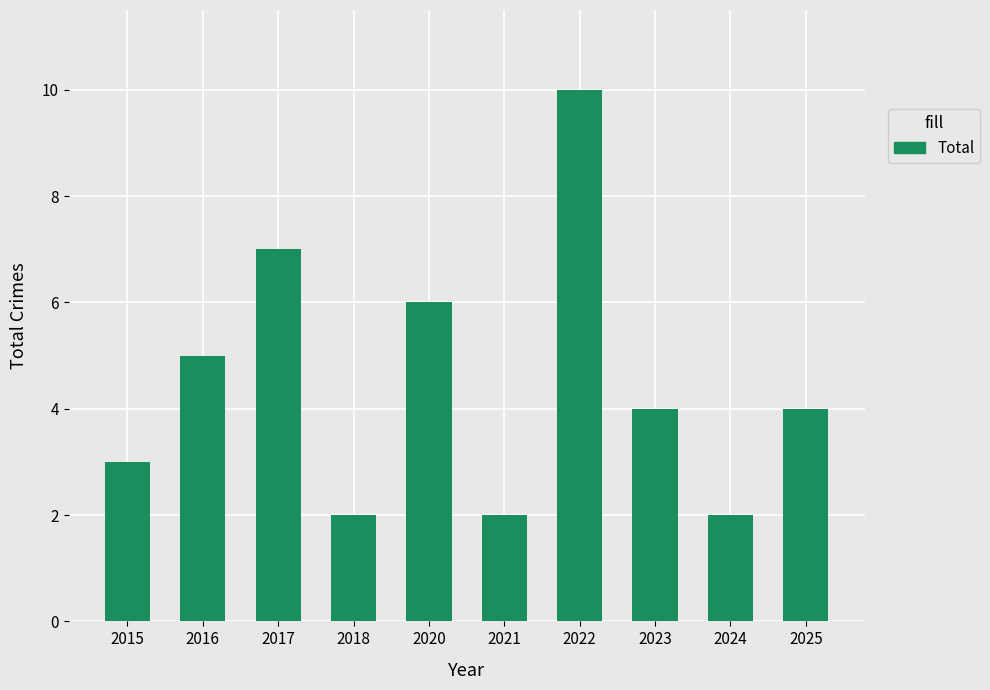

What is the value of the 8th bar from the left?

4